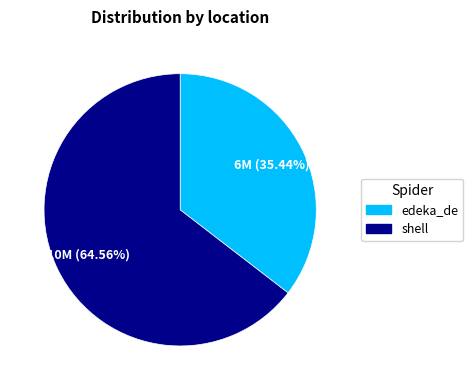

Rank the categories by value from lowest to highest.

edeka_de, shell